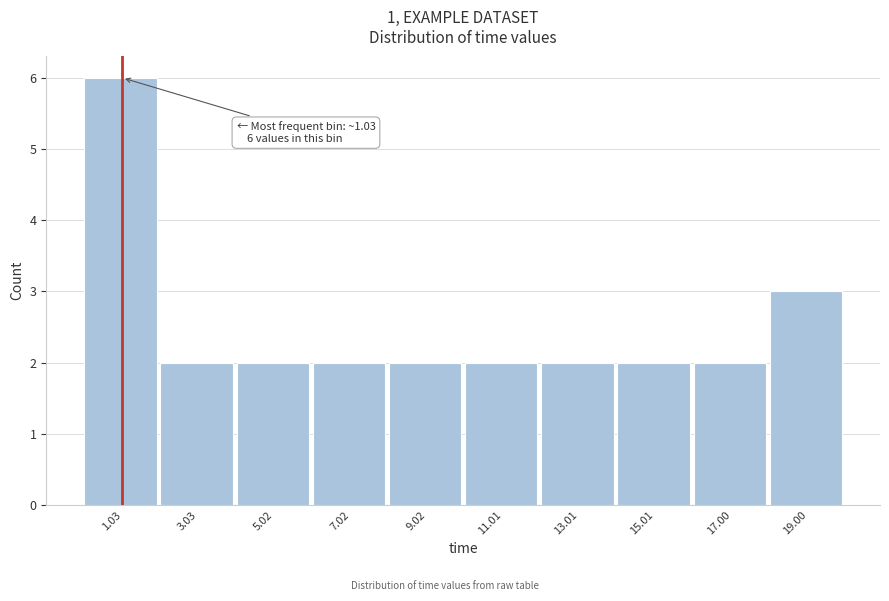

Which range on the x-axis has the tallest bar?

0 to 2